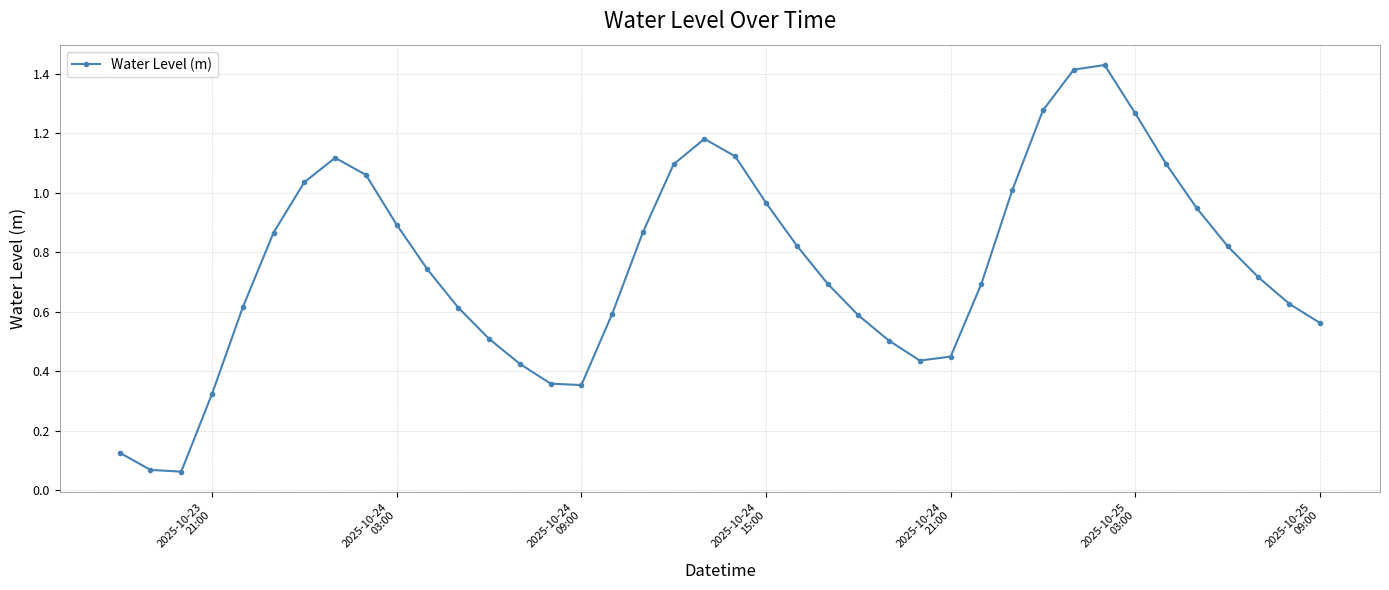

Is this an area chart (filled region under the line)?

No